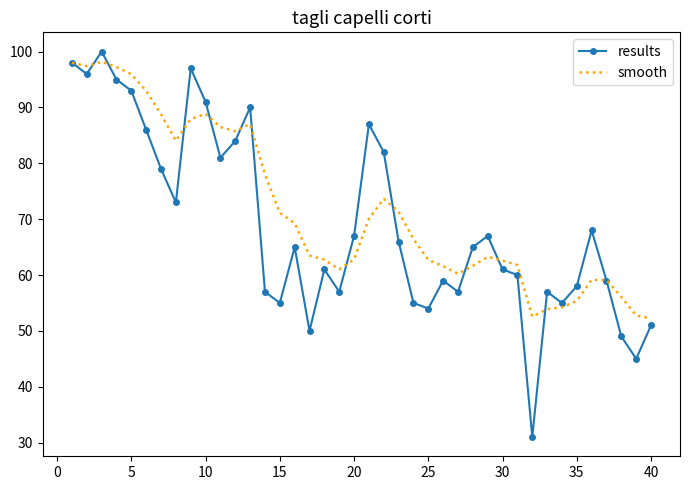

Which series has the largest range (max minus min)?

results